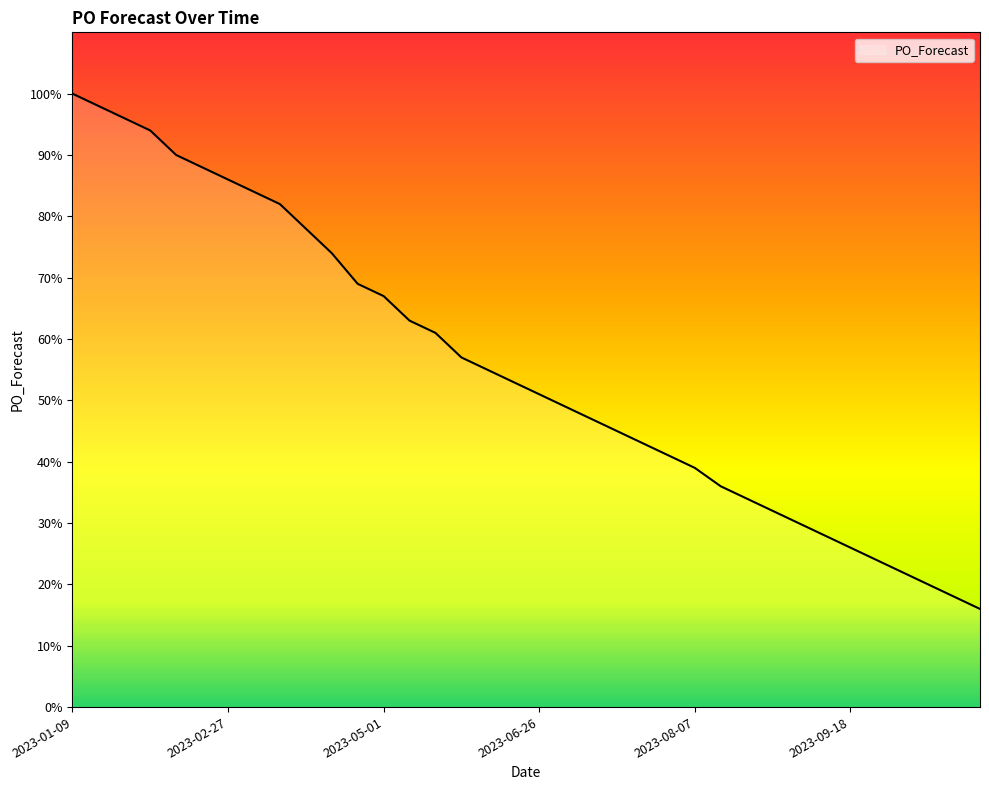

What is the difference between the maximum and minimum values?

84